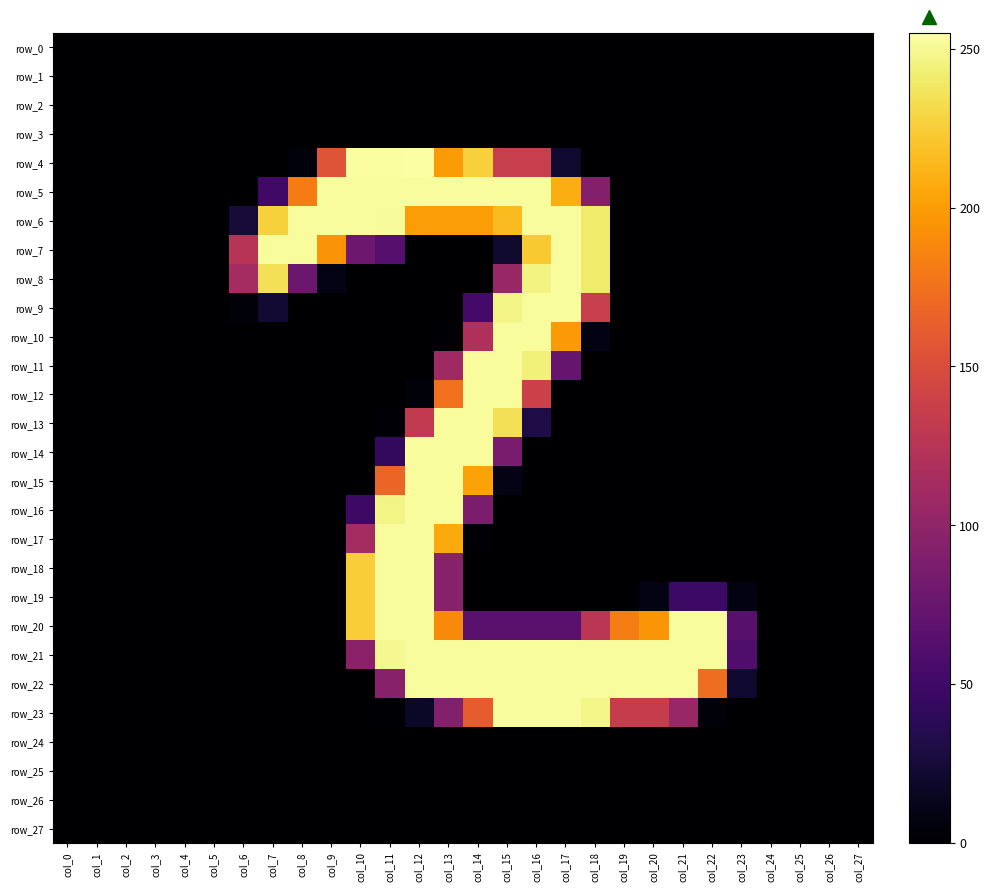

Between col_11 and col_12, which is larger?

col_11